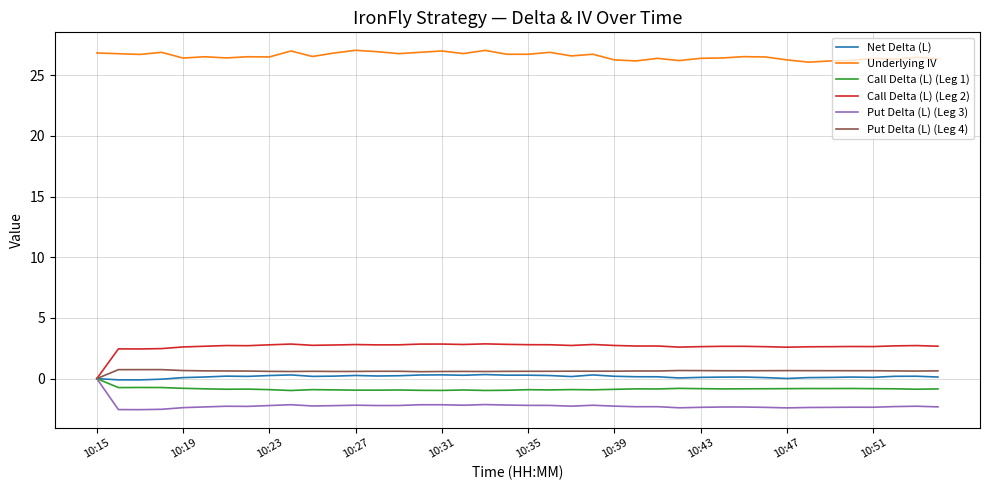

Which series has the largest total across all categories?

Underlying IV